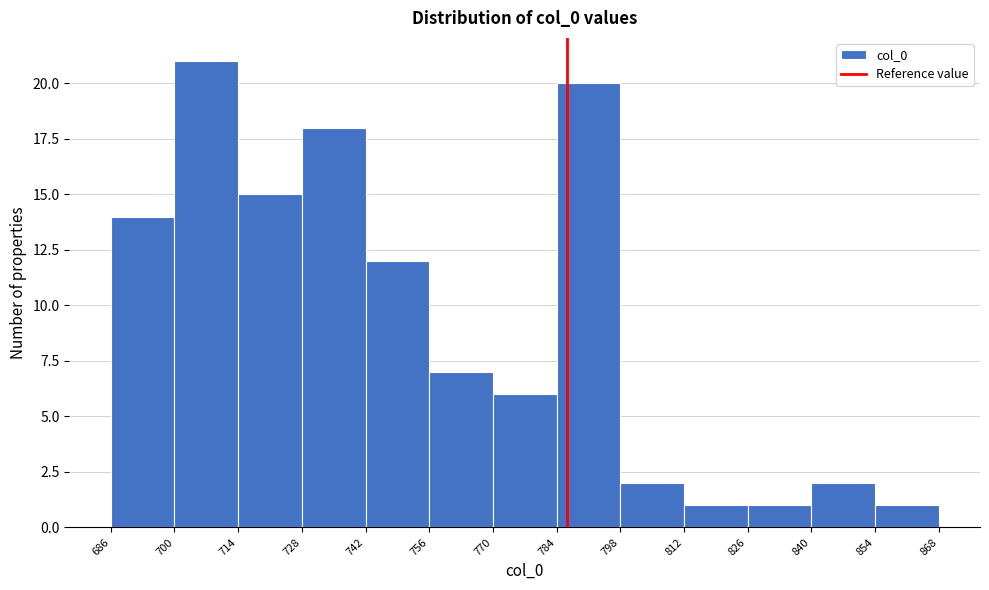

Reading left to right, transcribe this chart: for each bar, give the range it covers on the x-axis and its height. The values are not printed on the chart, so give them approximately, as read against the axis.

686 to 700: 14
700 to 714: 21
714 to 728: 15
728 to 742: 18
742 to 756: 12
756 to 770: 7
770 to 784: 6
784 to 798: 20
798 to 812: 2
812 to 826: 1
826 to 840: 1
840 to 854: 2
854 to 868: 1